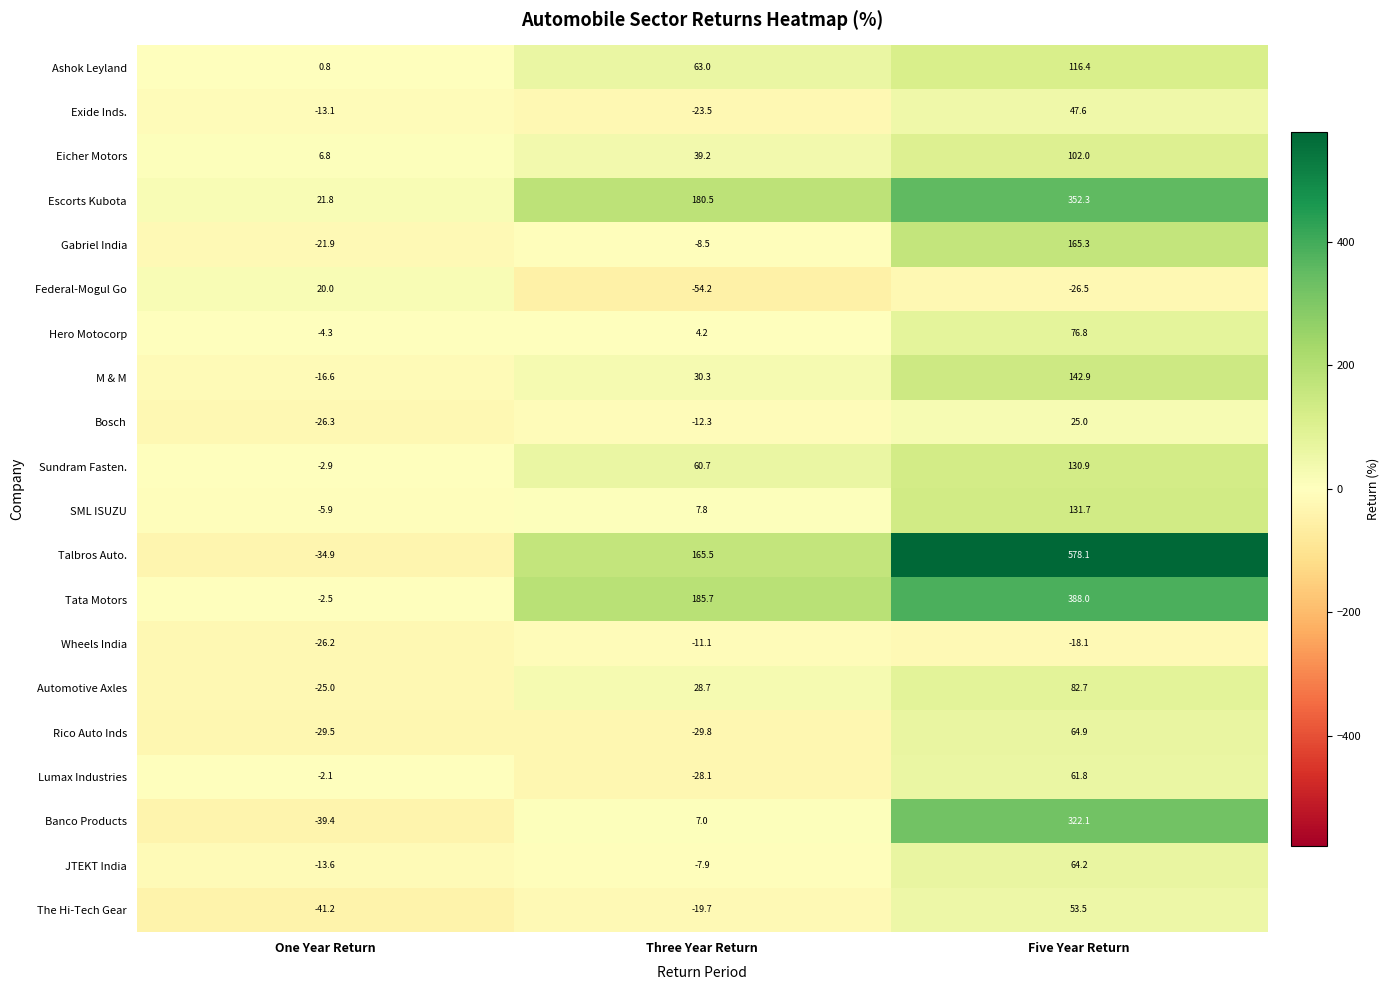

How many series are shown in this chart?

20